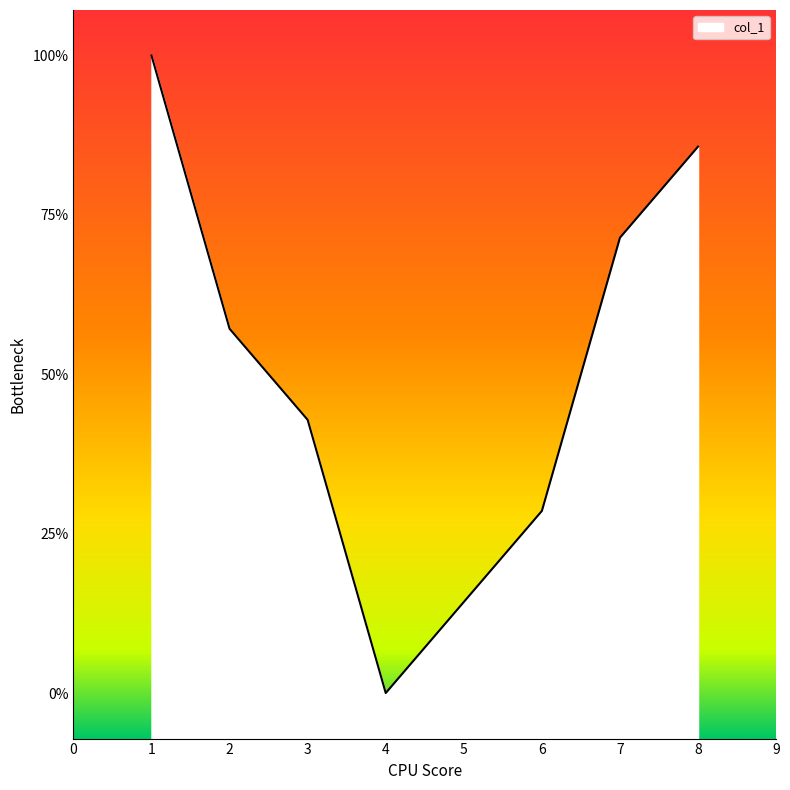

Does the chart display data point markers on the line(s)?

No